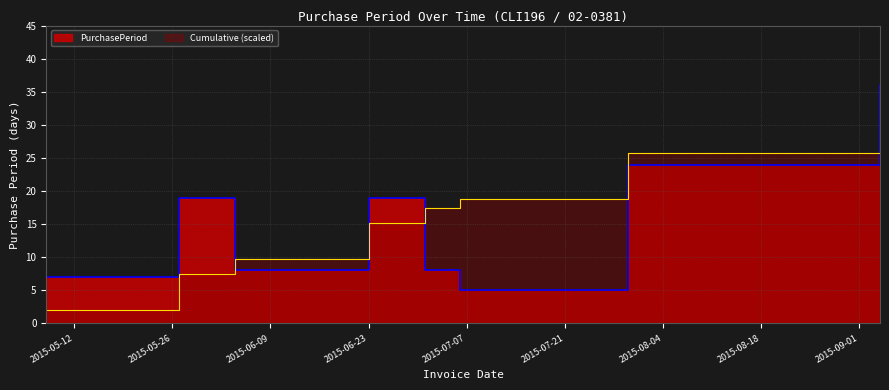

What is the change in value from 2015-05-27 to 2015-06-04?

-11